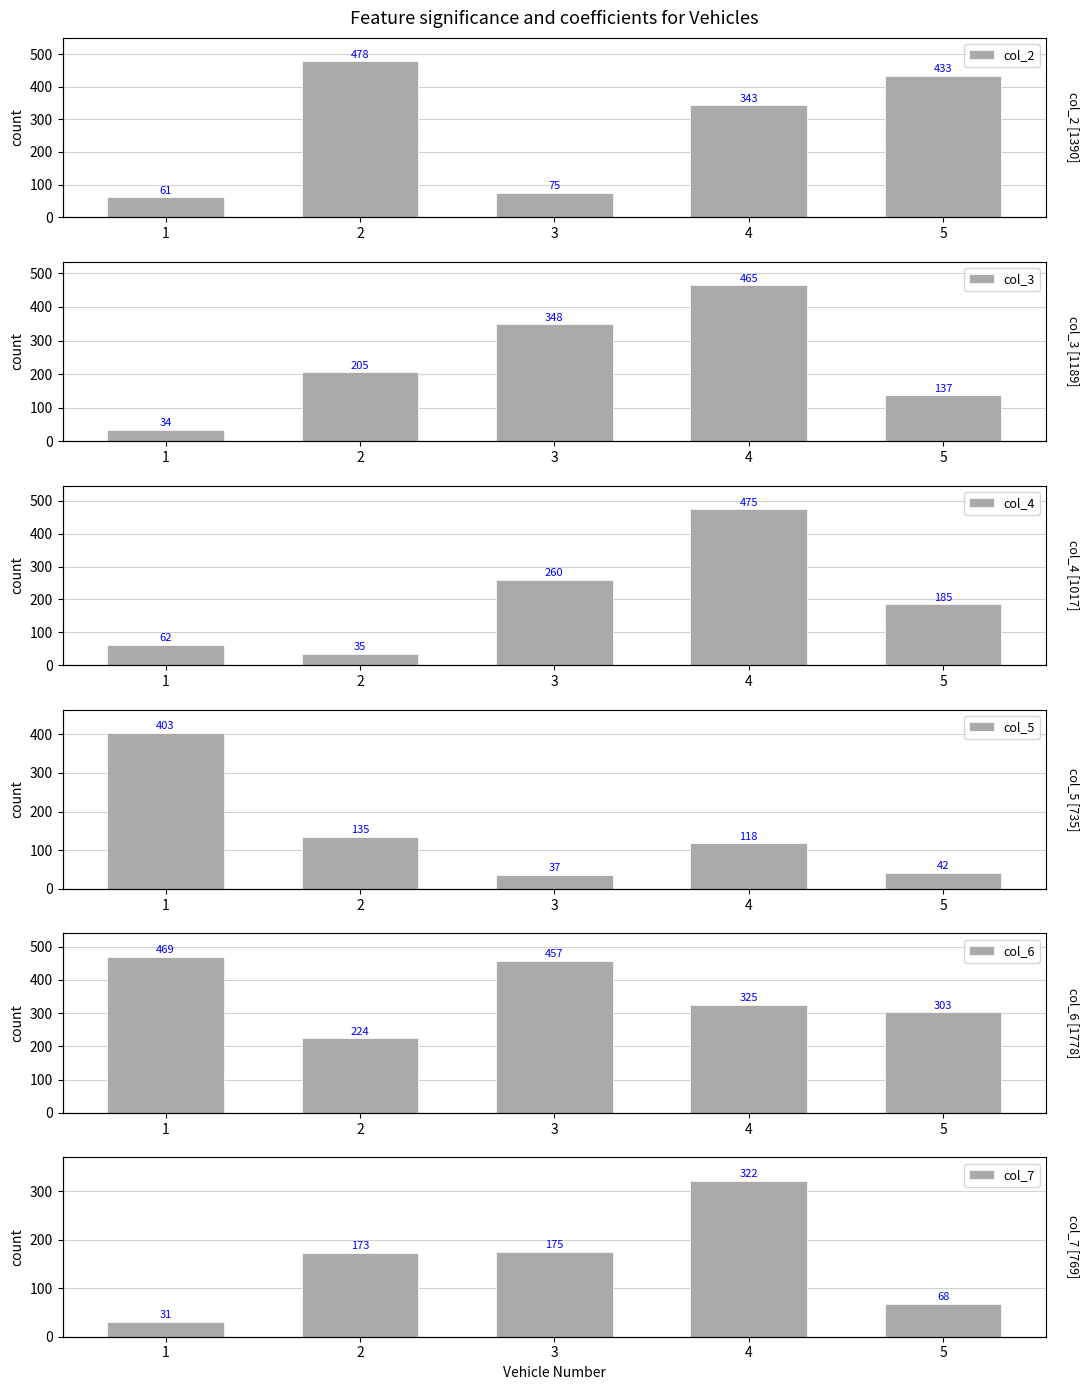

What is the minimum value for col_5?

37